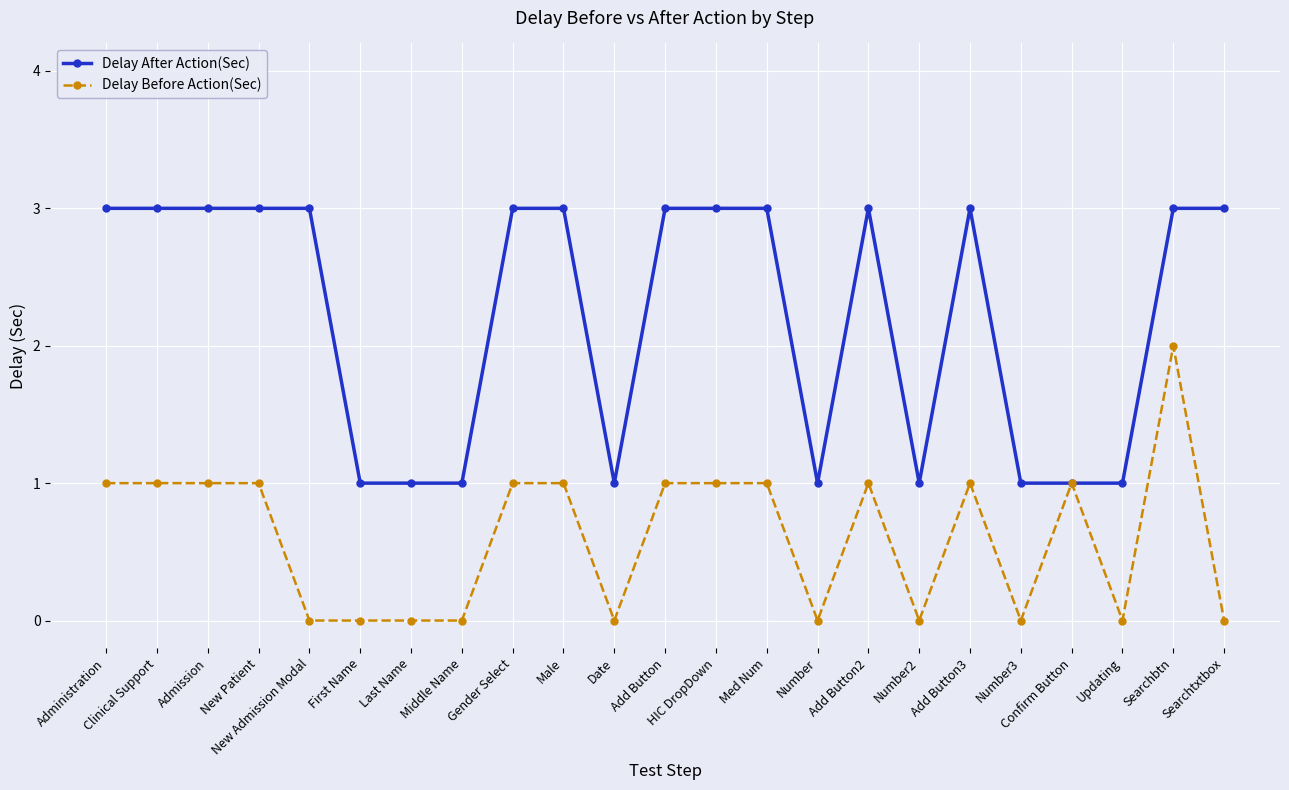

What is the label of the 1st point from the right?

Searchtxtbox